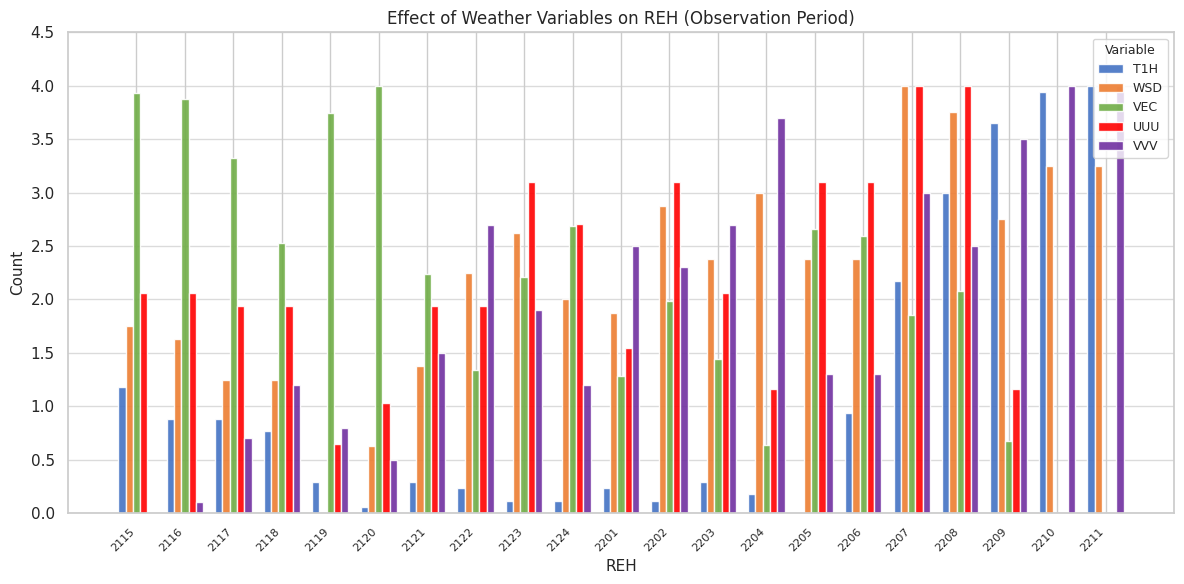

What is the sum of all UUU values?

42.6